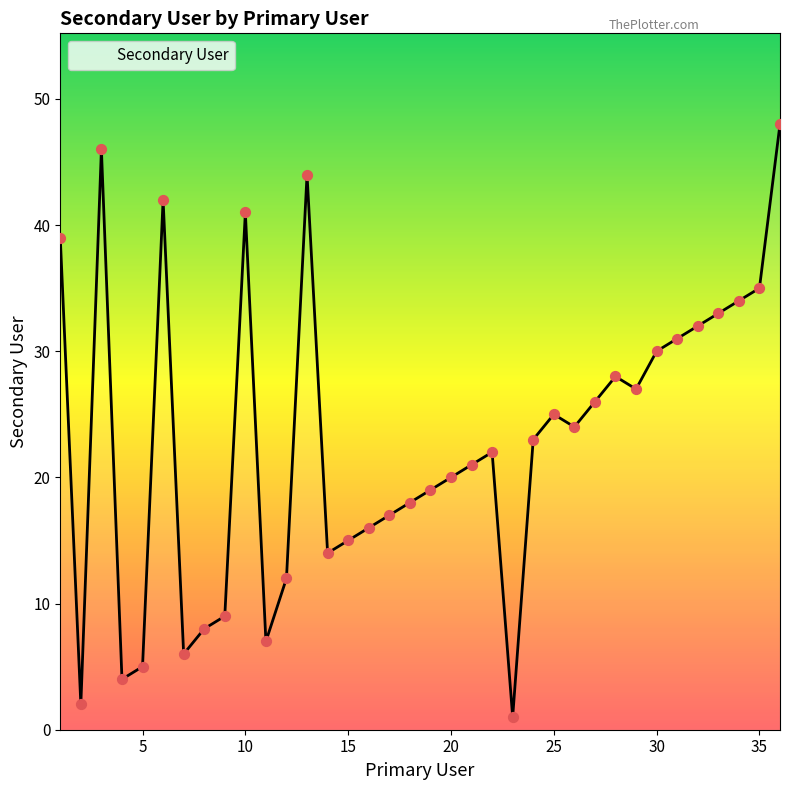

What is the greatest value displayed?

48